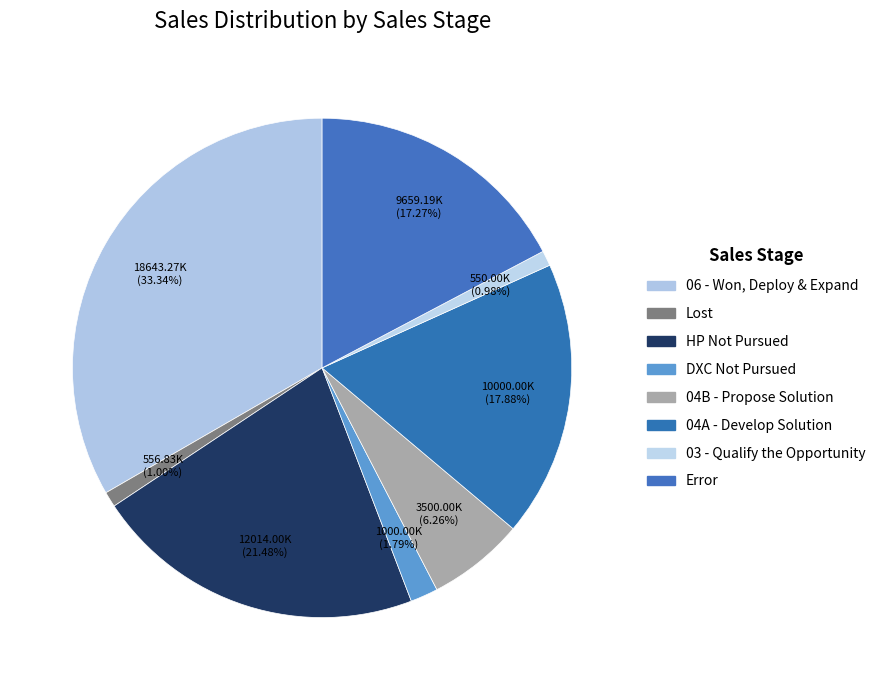

How many segments does this pie chart have?

8